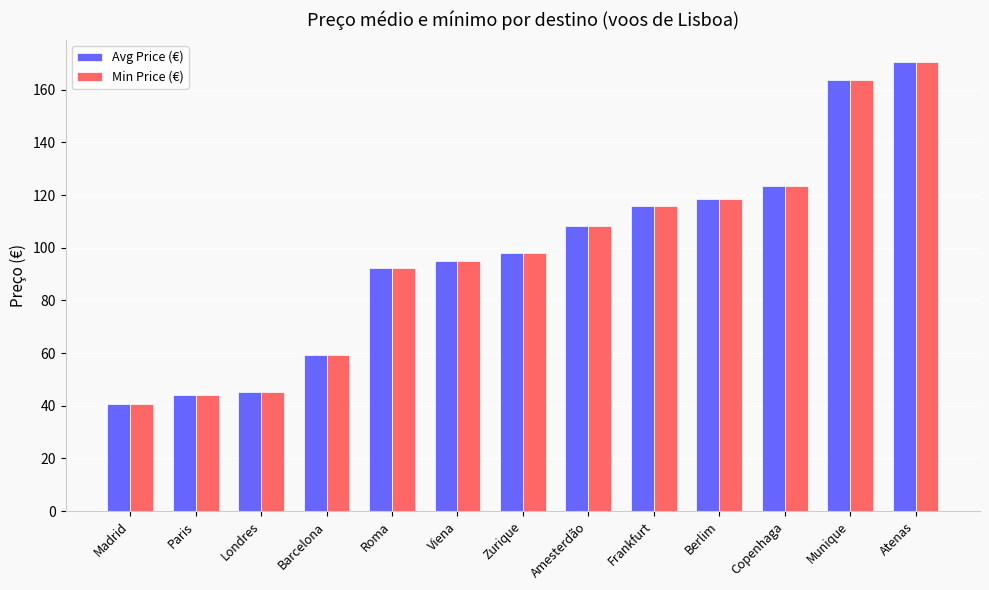

Which category has the highest value in the Avg Price (€) series?

Atenas